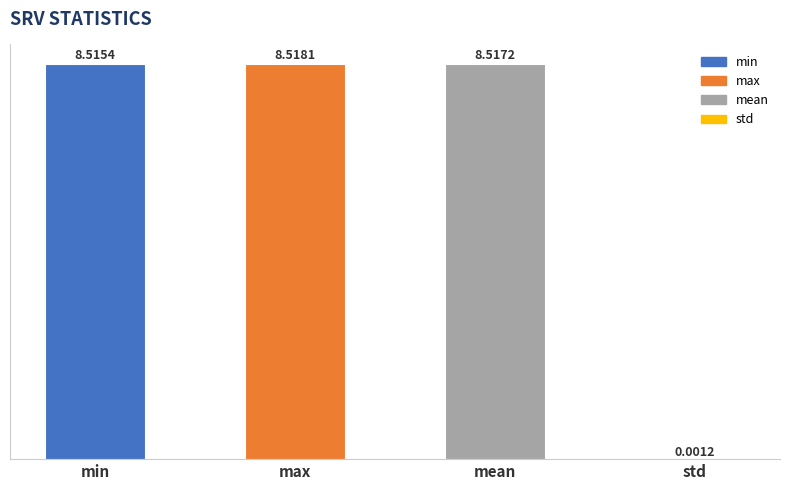

Which category has the highest value across all series?

max